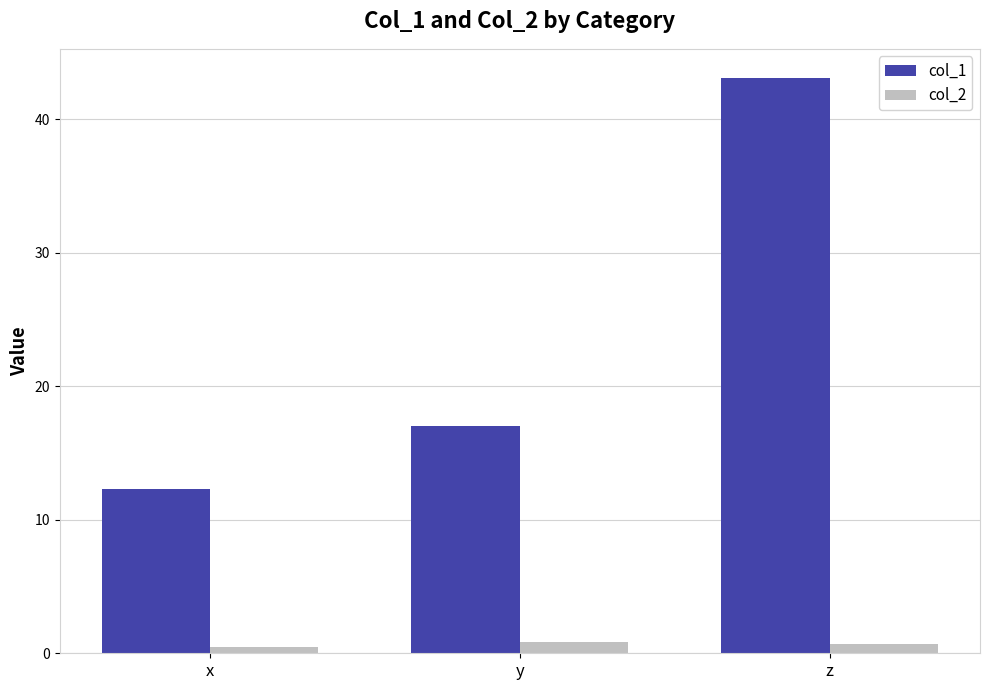

What value does the col_2 series have at x?

0.5